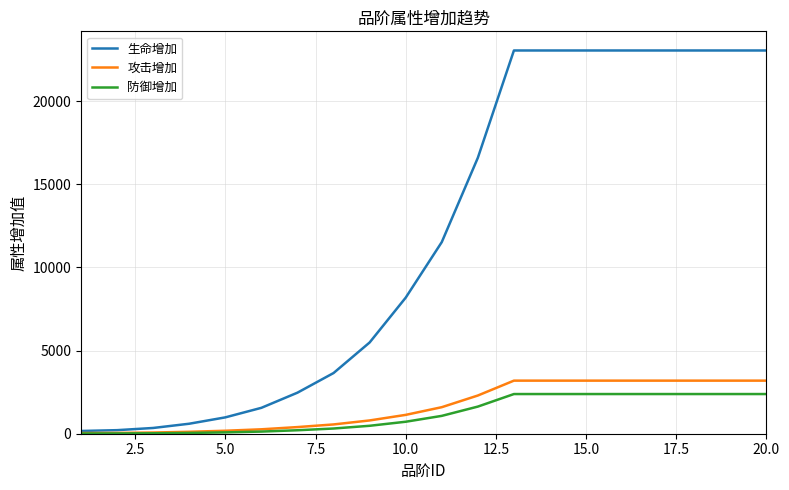

Which series has the largest total across all categories?

生命增加